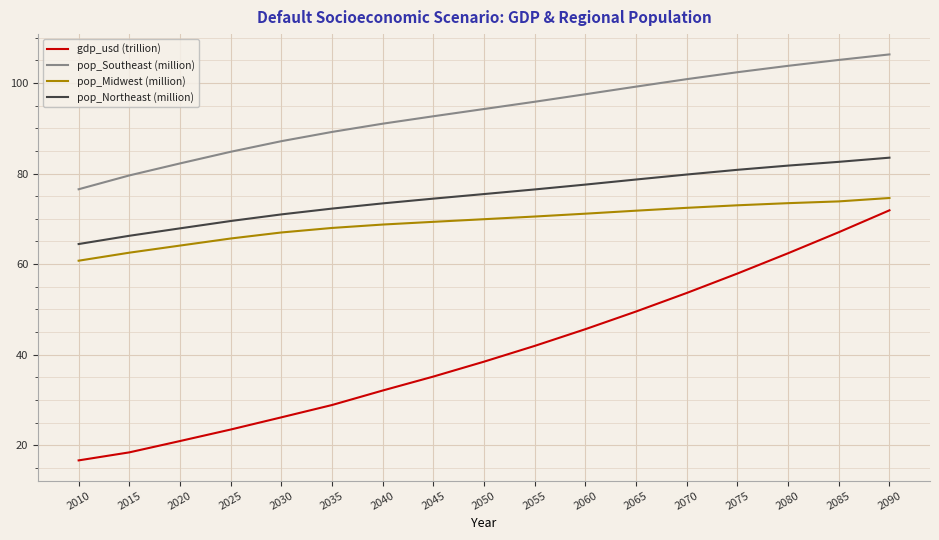

The pop_Northeast (million) series shows 41.2 at 2015. True or false?

False